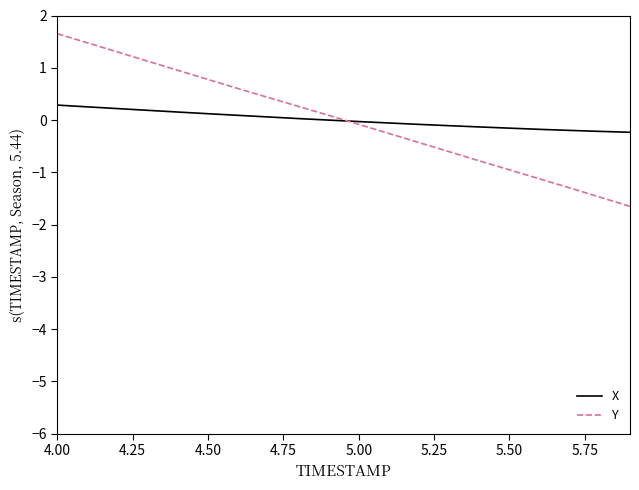

After their last crossing, which series has the higher values: Y or X?

X